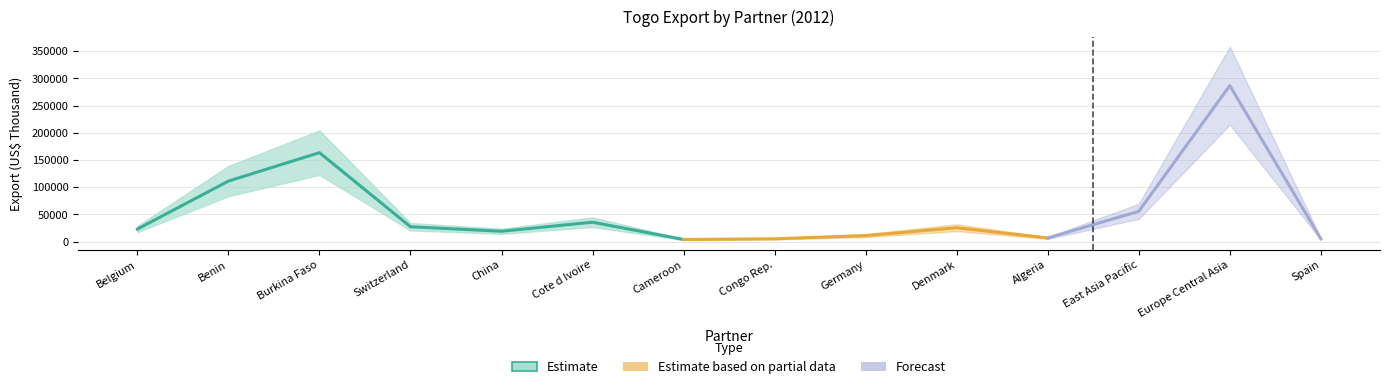

In Export (US$ Thousand), how many points are lower than both neighbors (excluding endpoints)?

3